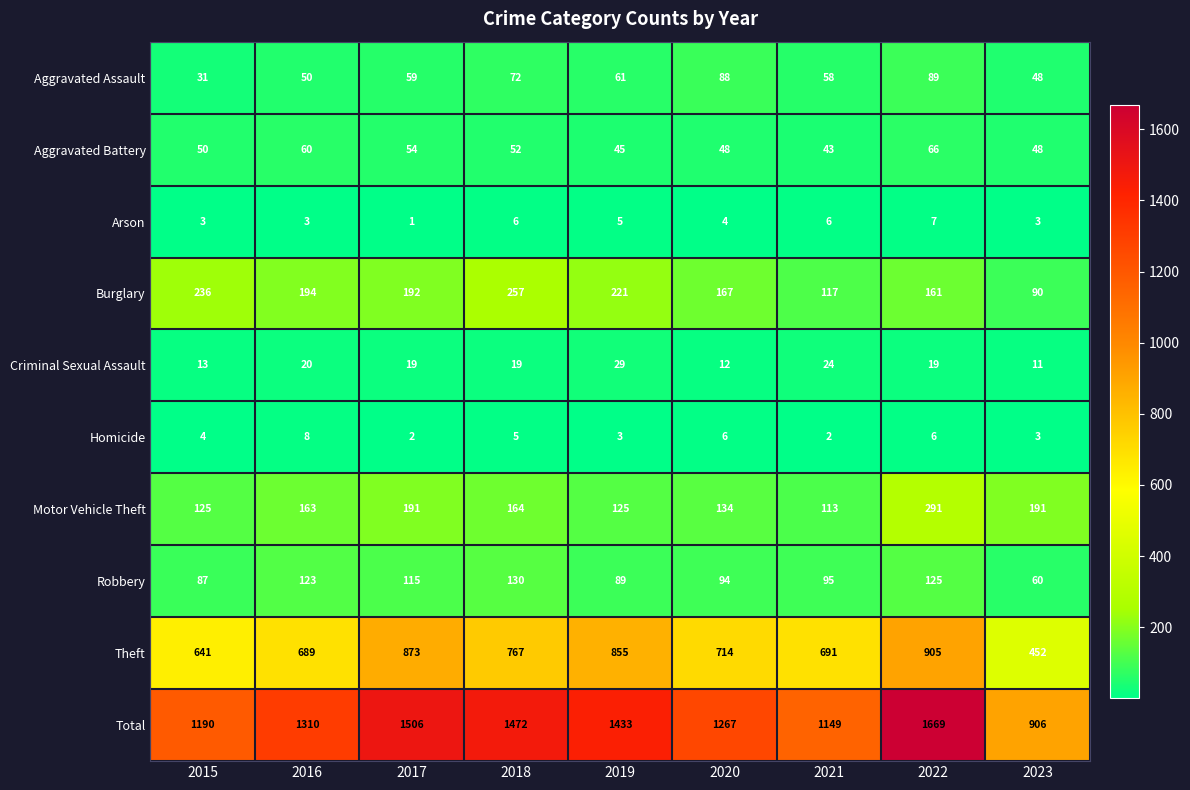

True or false: Arson has a value of 6 at 2021.

True